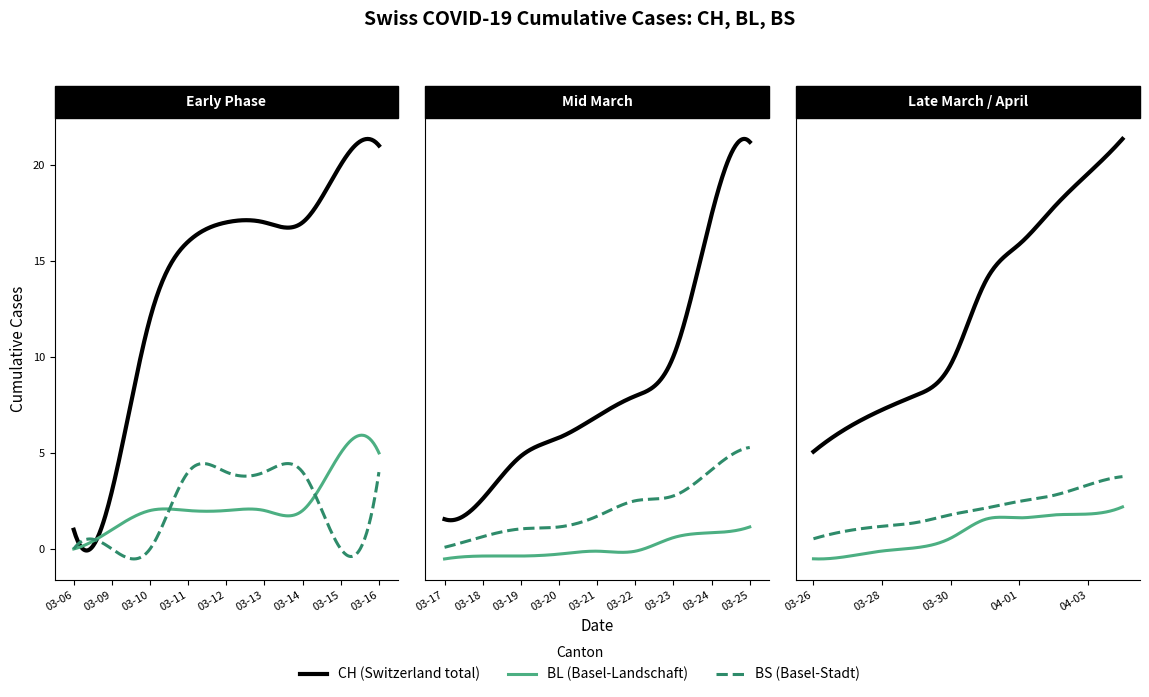

The value of BS at 2020-03-10 is -260. True or false?

False